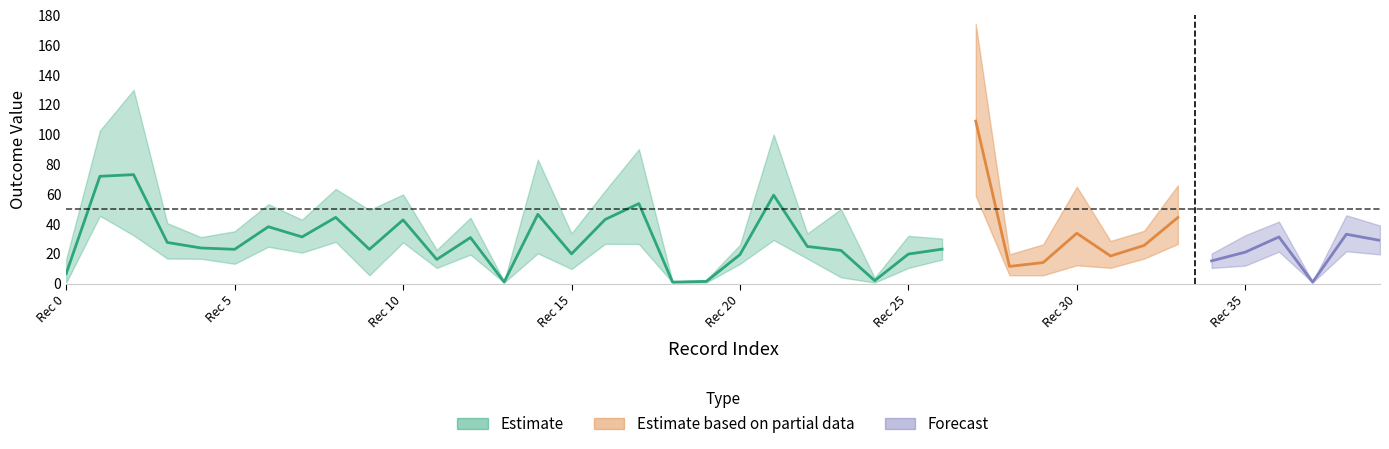

Which has a higher value, 14 or 1?

1